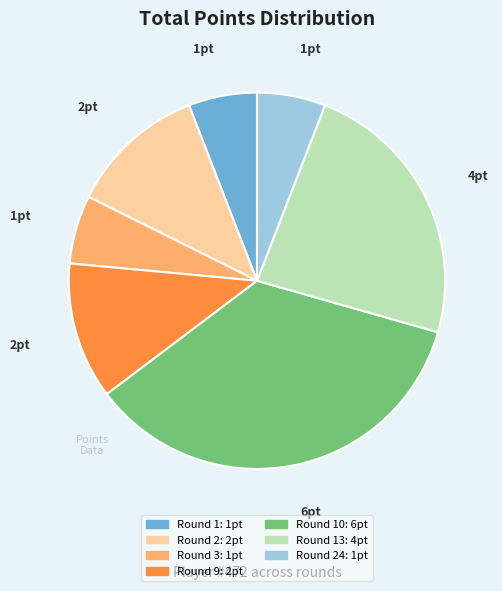

Is there a majority slice in this chart?

No